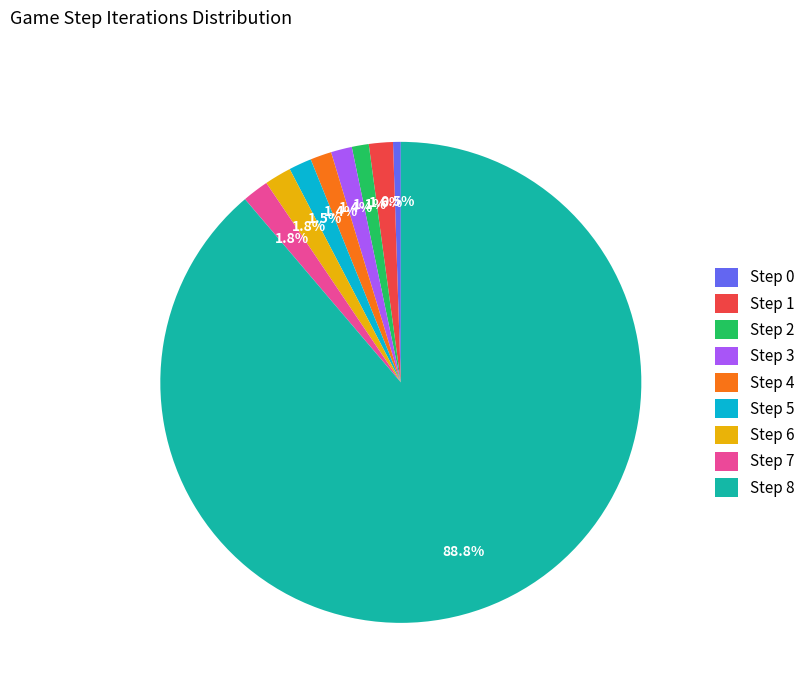

Which category has the smallest portion of the pie?

Step 0